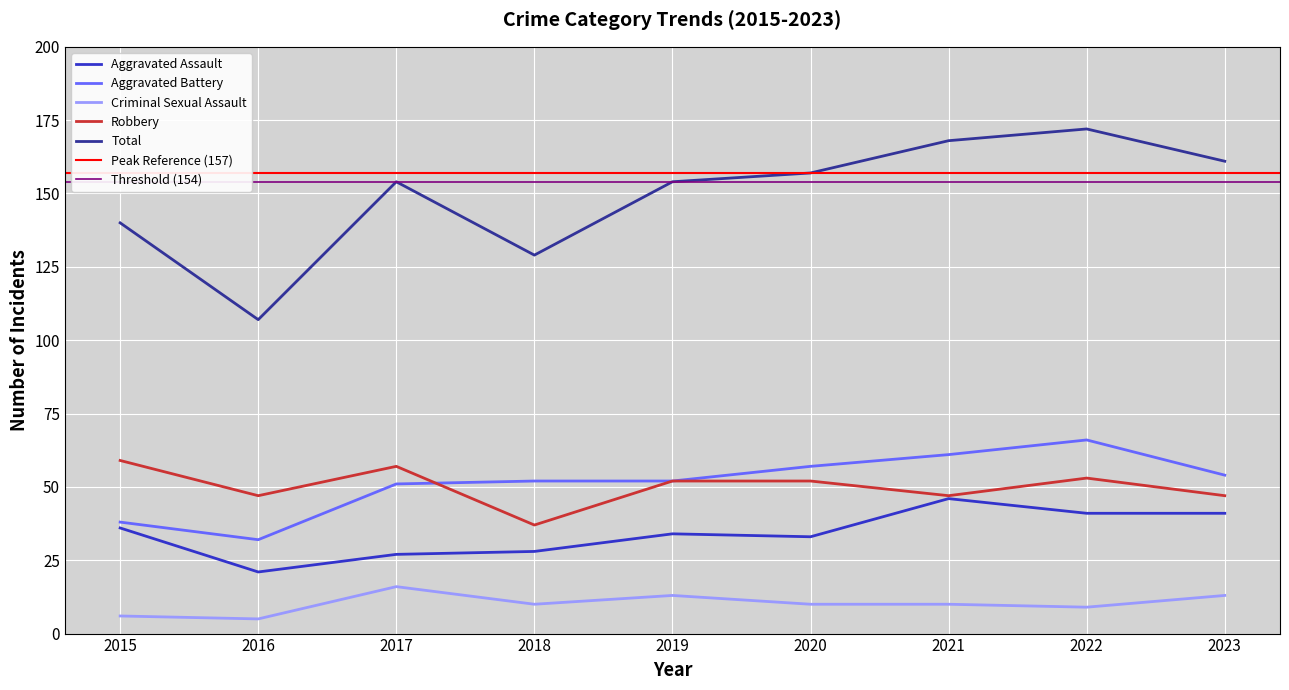

At which category does the chart reach its minimum across all series?

2016